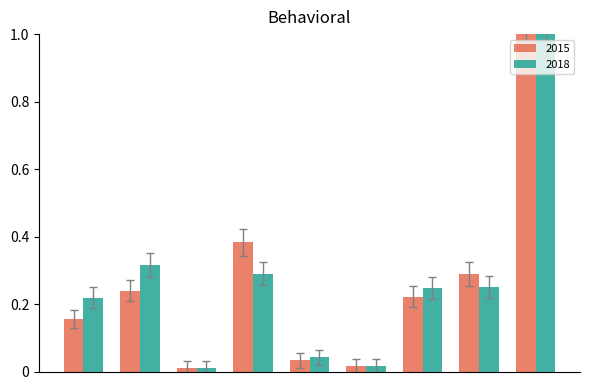

What is the difference between the maximum and minimum values in the 2018 series?

1.0